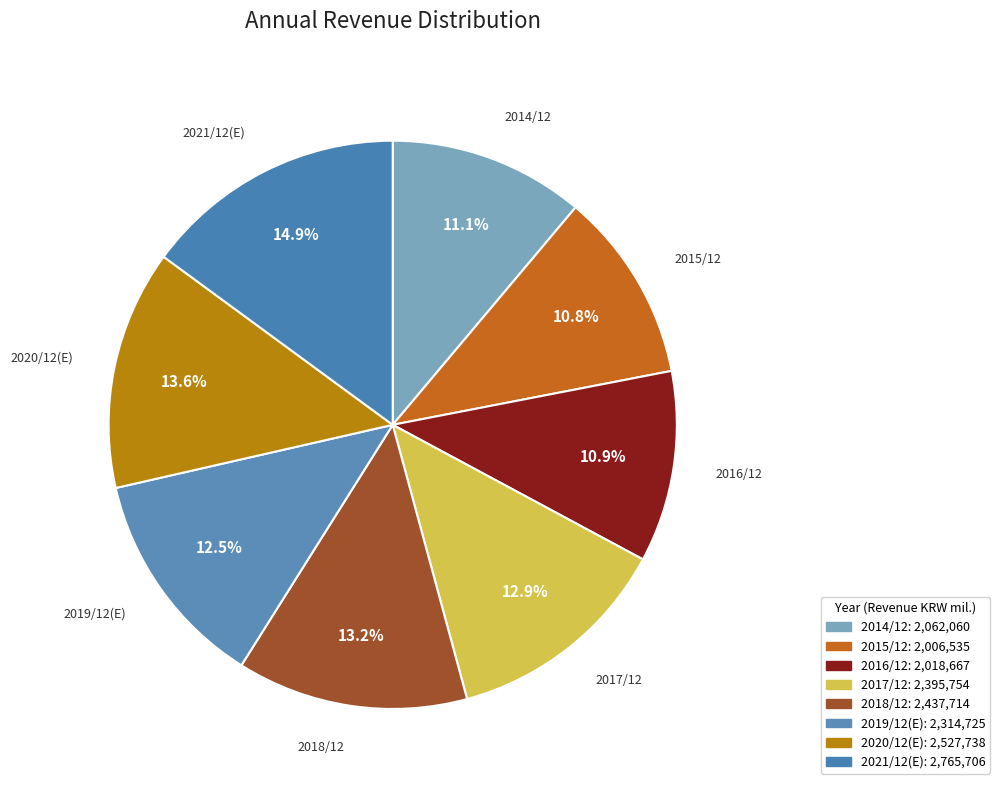

Is there a majority slice in this chart?

No